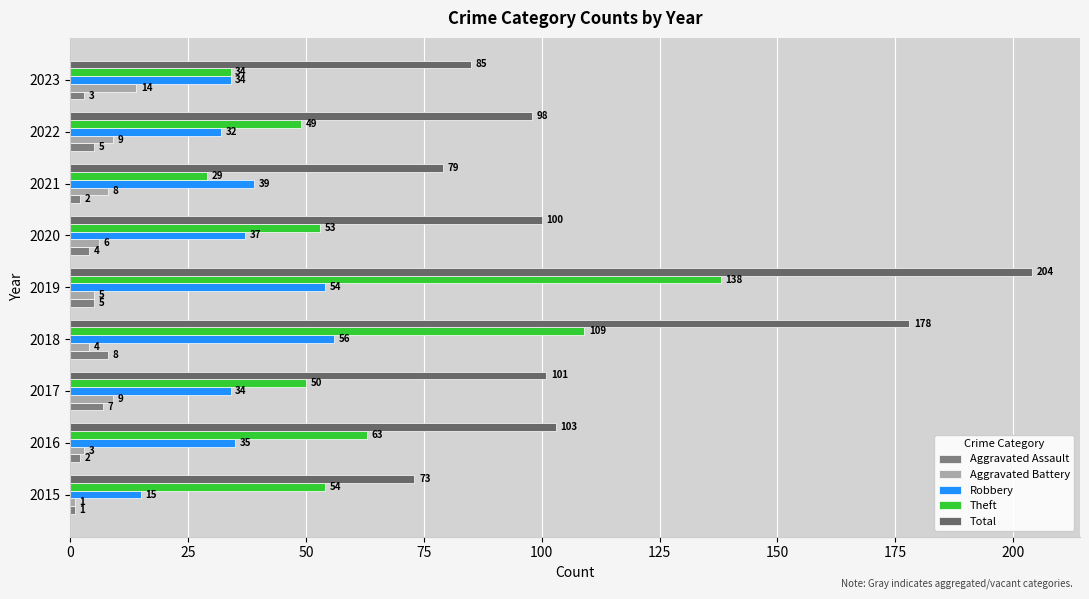

List the series in order of their peak value, highest first.

Total, Theft, Robbery, Aggravated Battery, Aggravated Assault